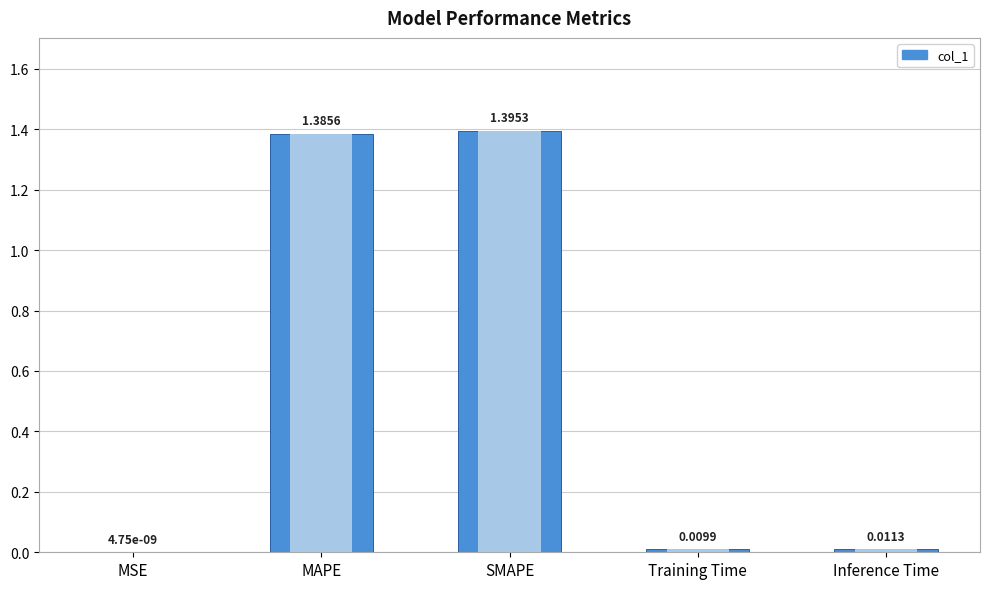

What is the difference between the maximum and minimum values?

1.4